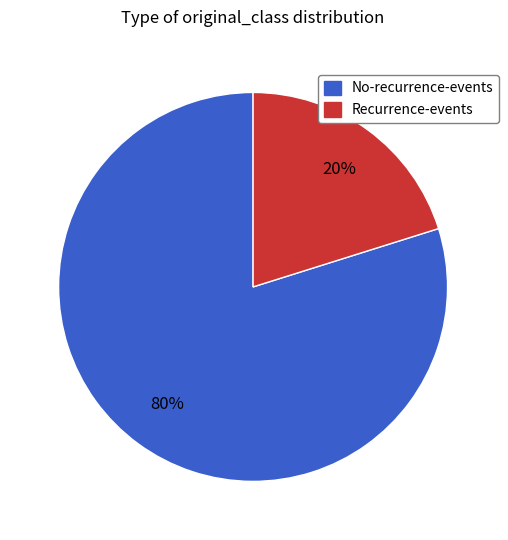

To the nearest percent, what is the average slice percentage?

50%